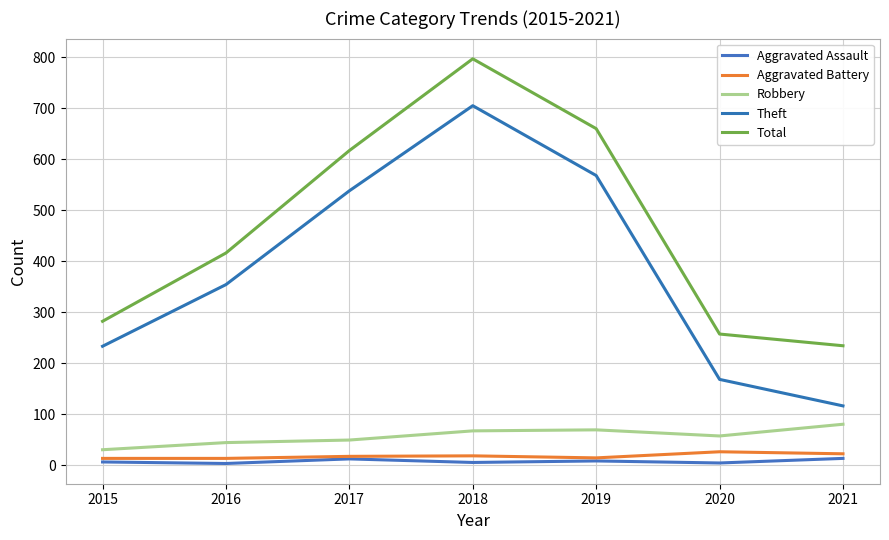

True or false: Aggravated Assault and Aggravated Battery cross at least once.

False